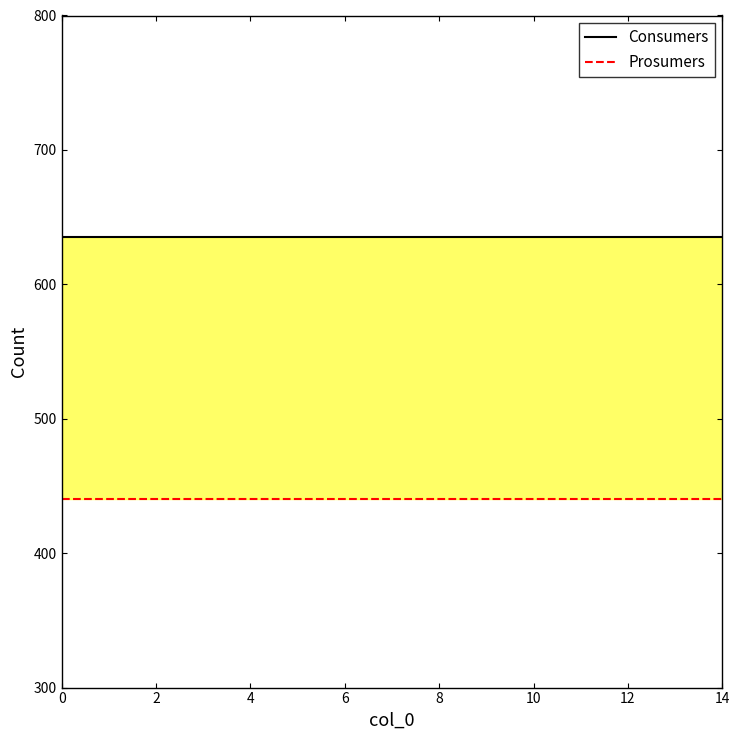

Does the chart have visible grid lines?

No